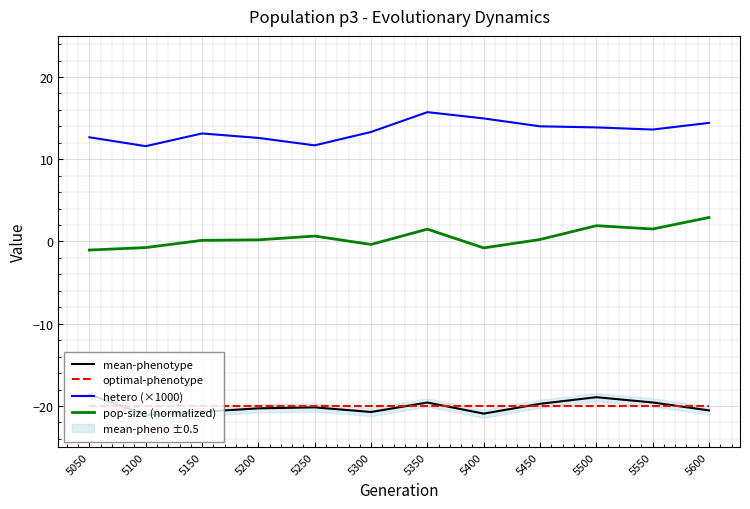

Reading left to right, extract all data points from this chart.

mean-phenotype: 5050=-18.6	5100=-21.1	5150=-20.7	5200=-20.3	5250=-20.2	5300=-20.7	5350=-19.6	5400=-20.9	5450=-19.7	5500=-18.9	5550=-19.6	5600=-20.5
optimal-phenotype: 5050=-20.0	5100=-20.0	5150=-20.0	5200=-20.0	5250=-20.0	5300=-20.0	5350=-20.0	5400=-20.0	5450=-20.0	5500=-20.0	5550=-20.0	5600=-20.0
hetero (×1000): 5050=12.7	5100=11.6	5150=13.1	5200=12.6	5250=11.7	5300=13.3	5350=15.7	5400=15.0	5450=14.0	5500=13.9	5550=13.6	5600=14.4
pop-size (normalized): 5050=-1.0	5100=-0.7	5150=0.1	5200=0.2	5250=0.7	5300=-0.4	5350=1.5	5400=-0.8	5450=0.2	5500=1.9	5550=1.5	5600=2.9